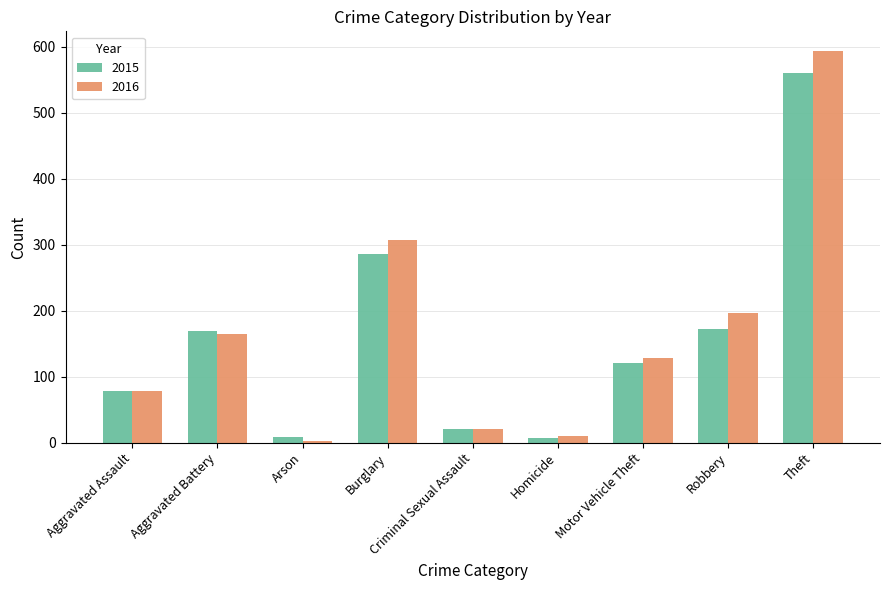

What is the approximate value of 2015 at Burglary, to the nearest 50?

300